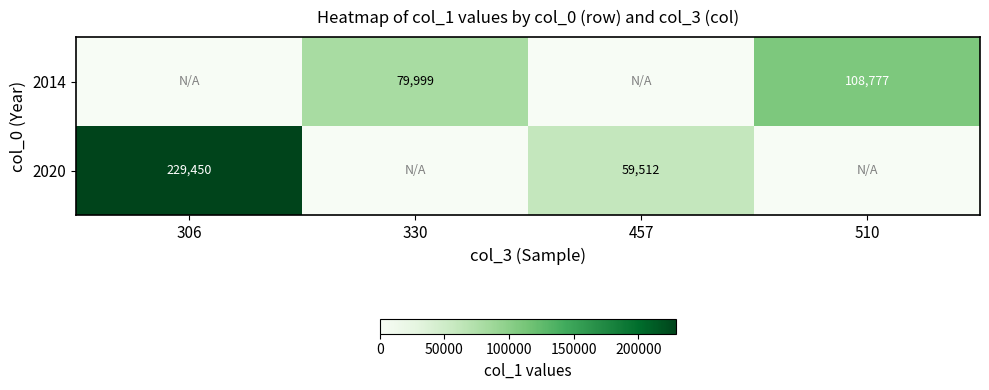

The 2014 series shows 79999 at 330. True or false?

True